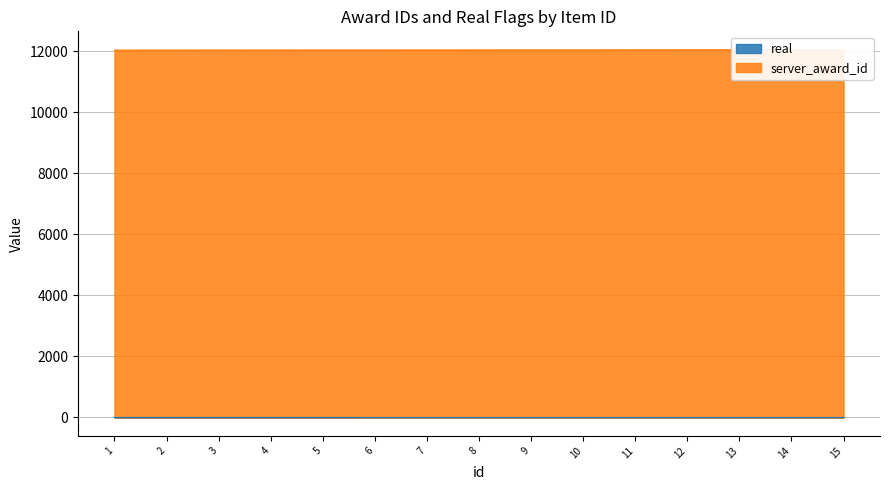

What is the sum of all real values?

5